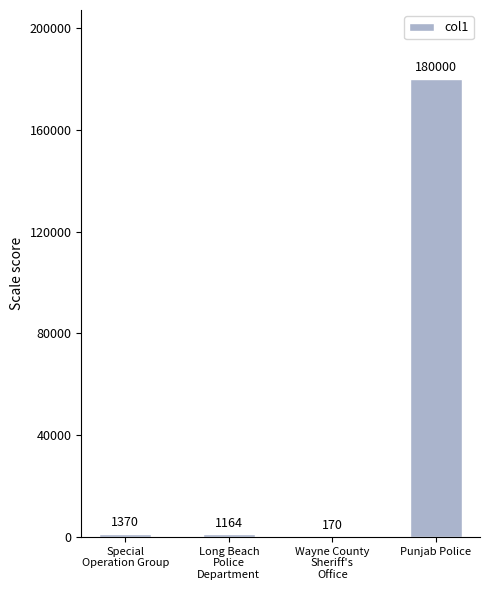

Is it true that the value at Punjab Police is 180000?

True